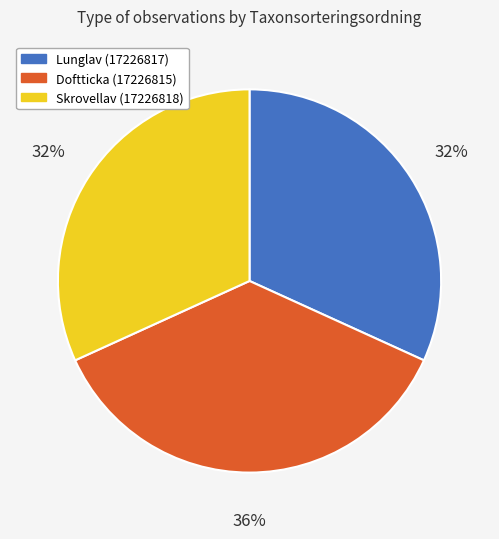

The Lunglav (17226817) slice represents 32% of the pie. True or false?

True